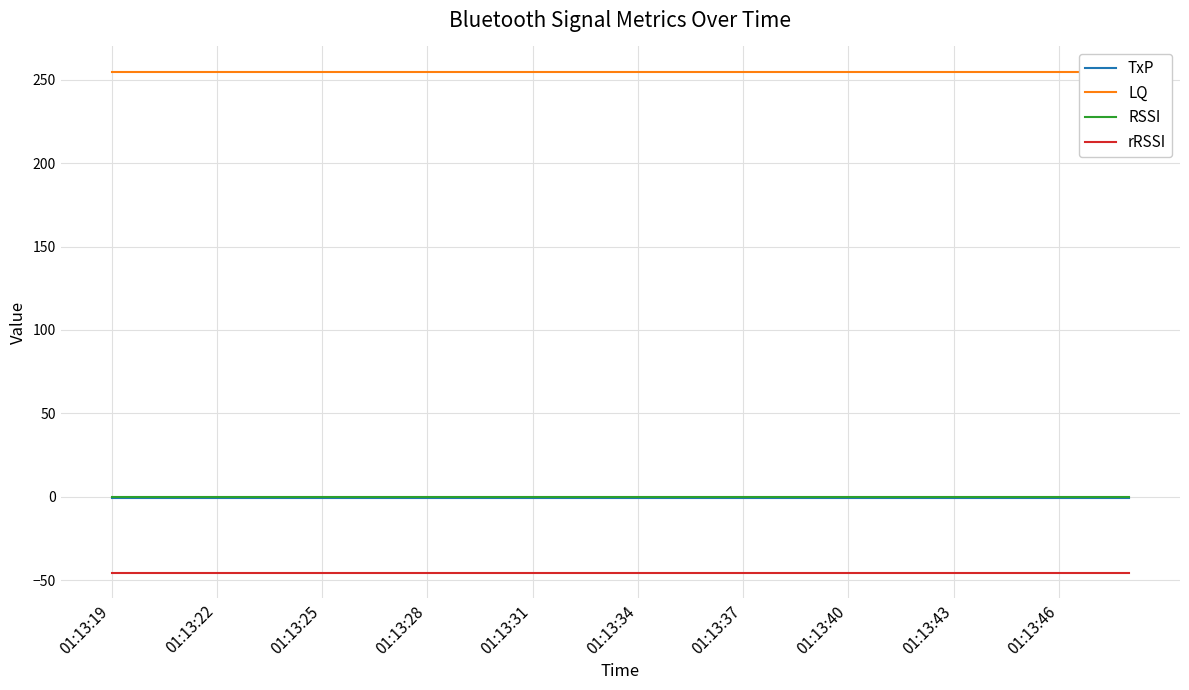

True or false: RSSI and rRSSI intersect in this chart.

False